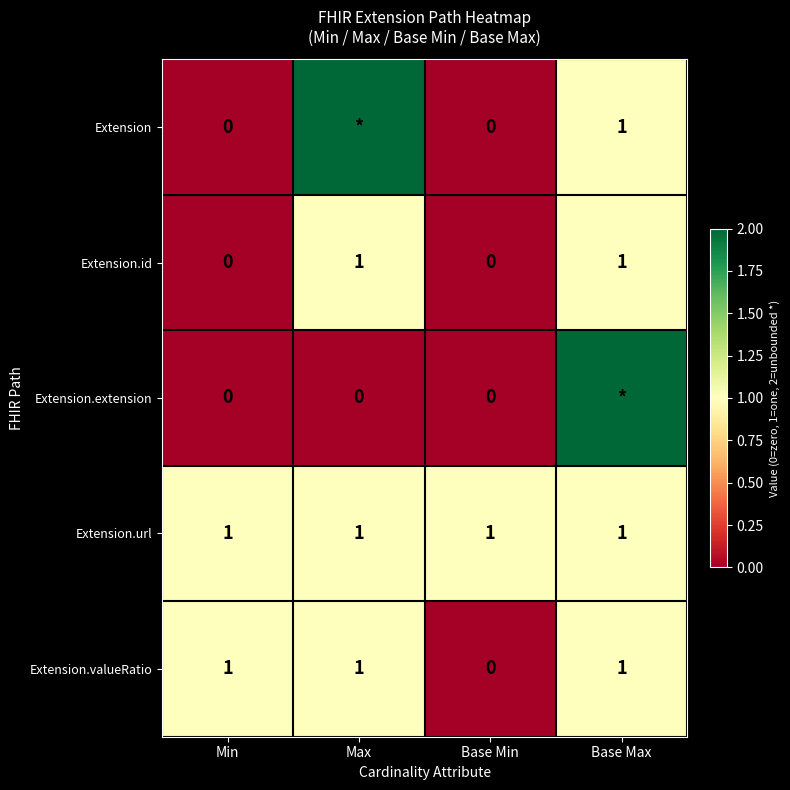

How many Extension.valueRatio values are between 1 and 2?

3